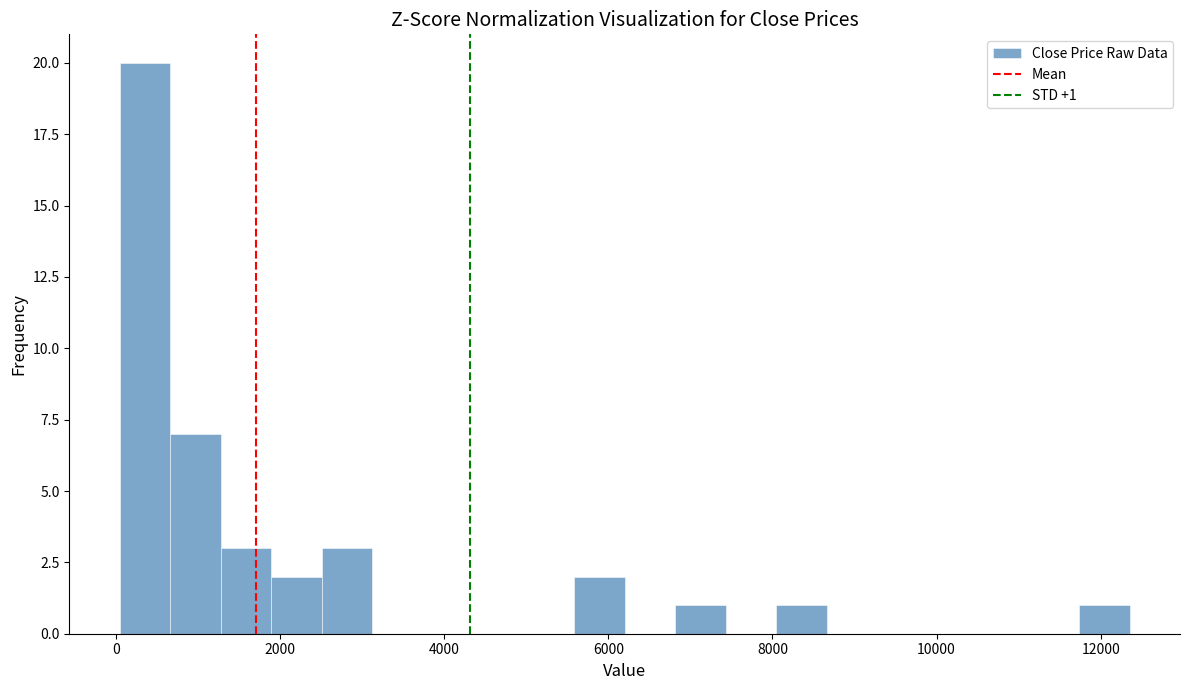

Around what value on the x-axis is the tallest bar? Give the approximate position of its centre, as read against the axis.

400